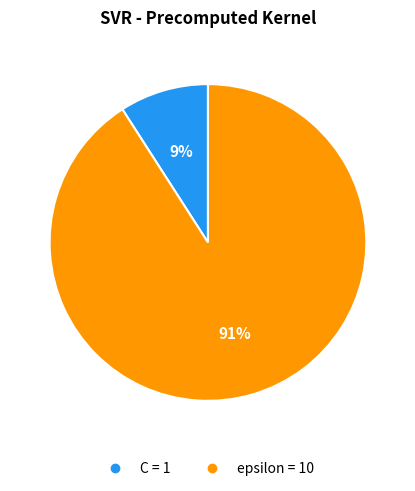

Which category accounts for the majority?

epsilon